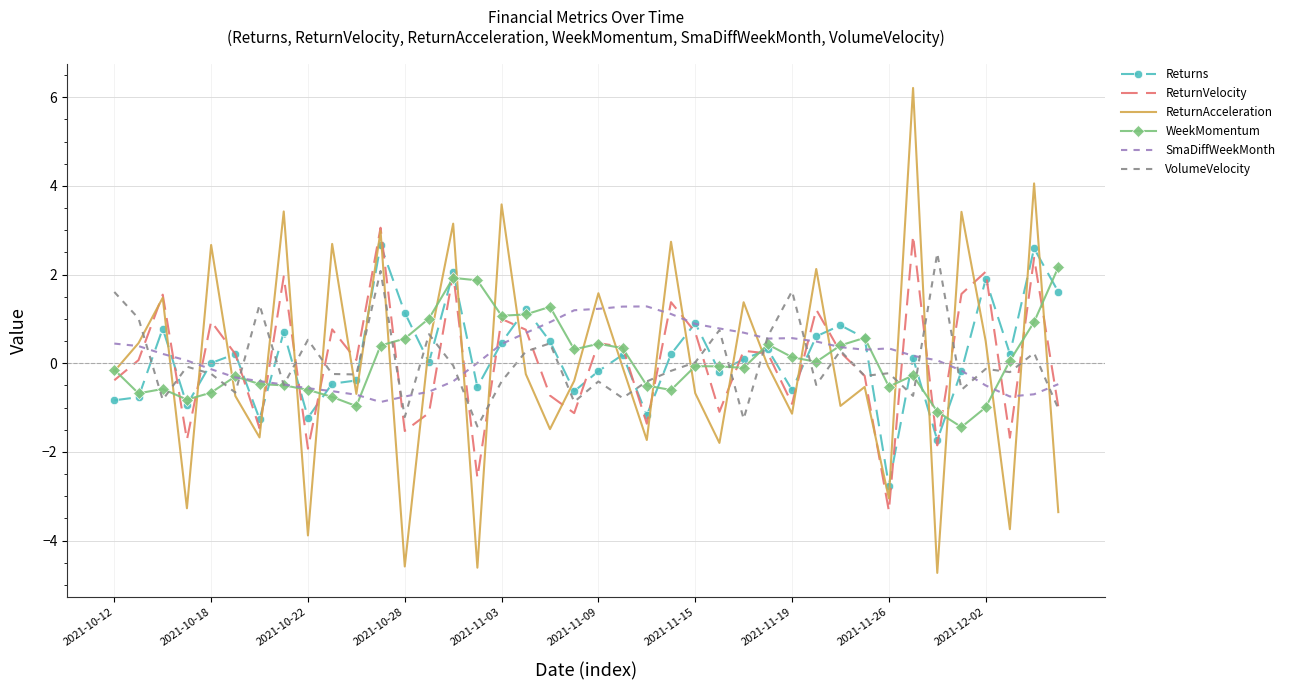

At how many categories does at least one series exceed 3?

7